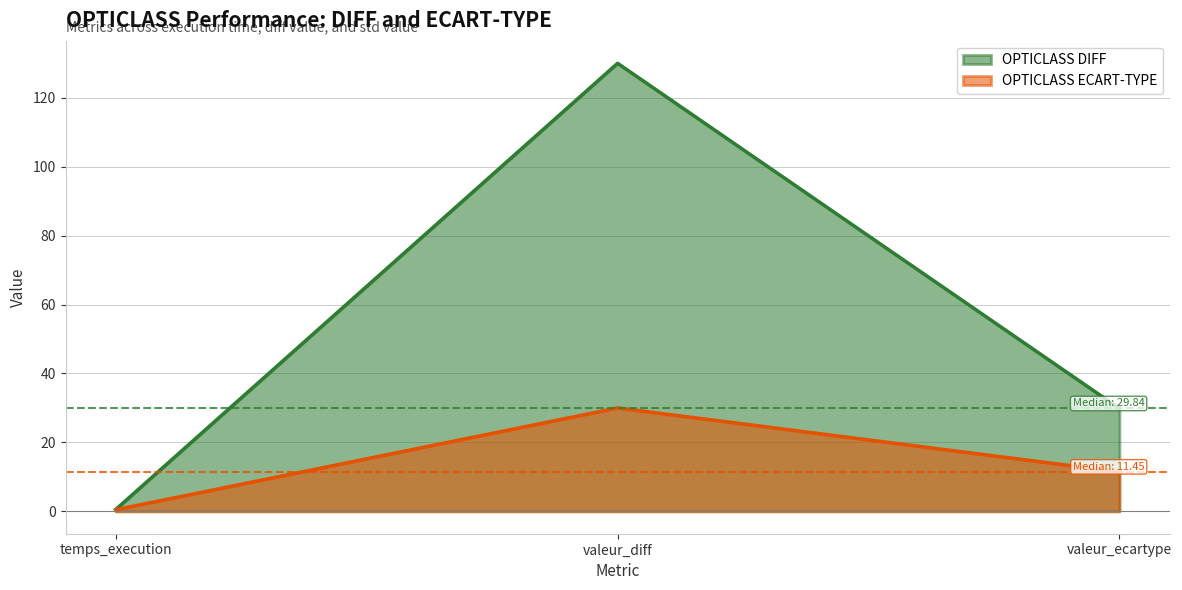

The value of OPTICLASS DIFF at valeur_diff is 30.8. True or false?

False